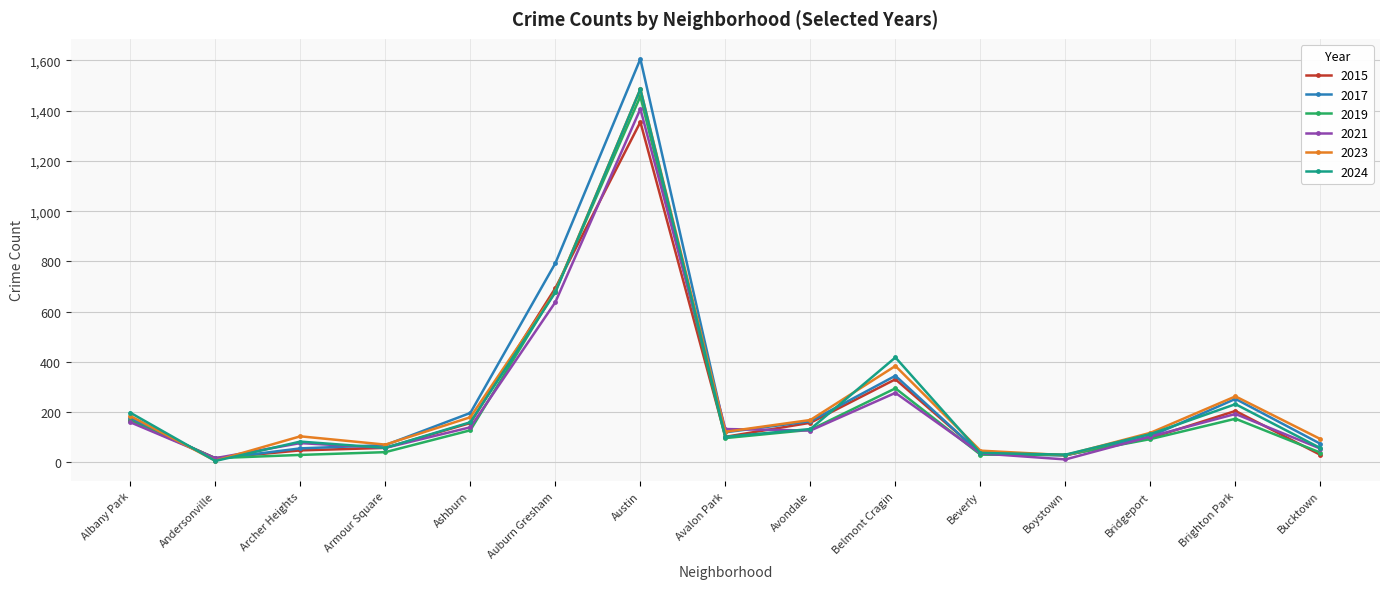

What position from the right is Armour Square?

12